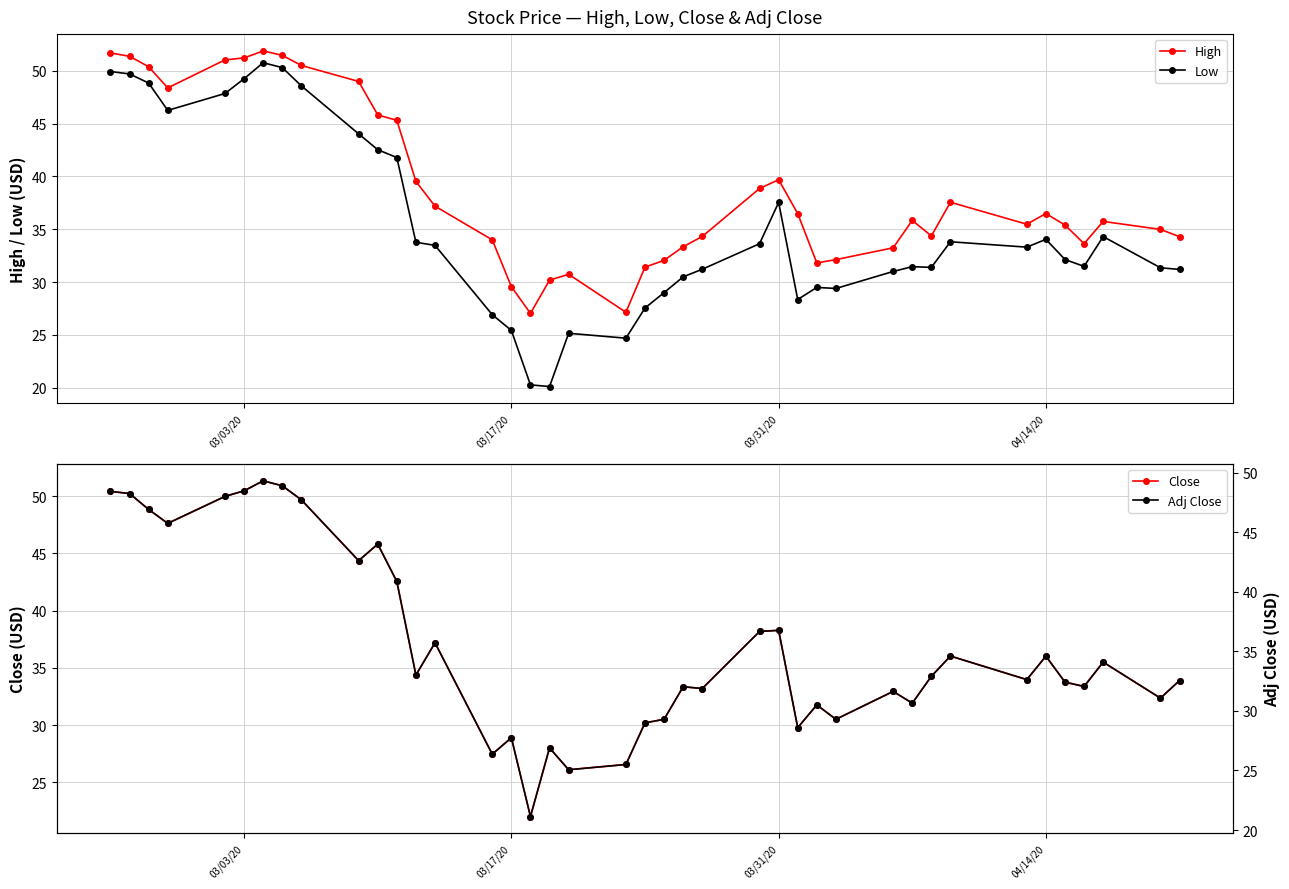

True or false: High has more than 2 interior local peaks.

True